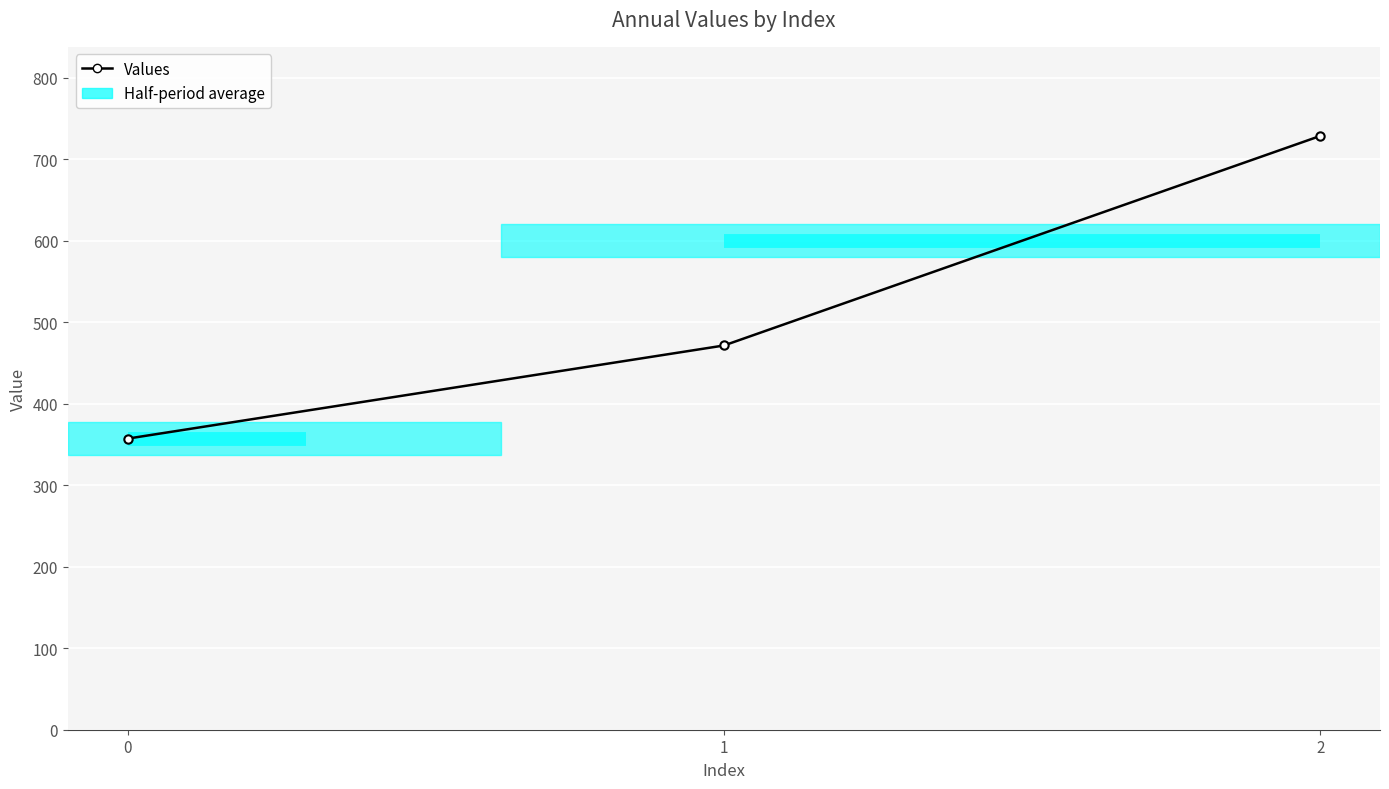

What is the ratio of the value at 1 to the value at 2?

0.6